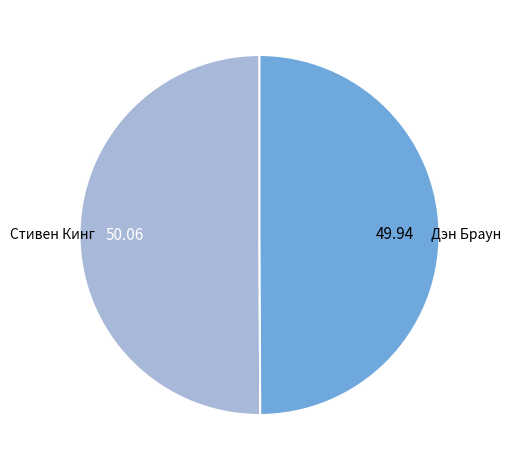

How many segments does this pie chart have?

2